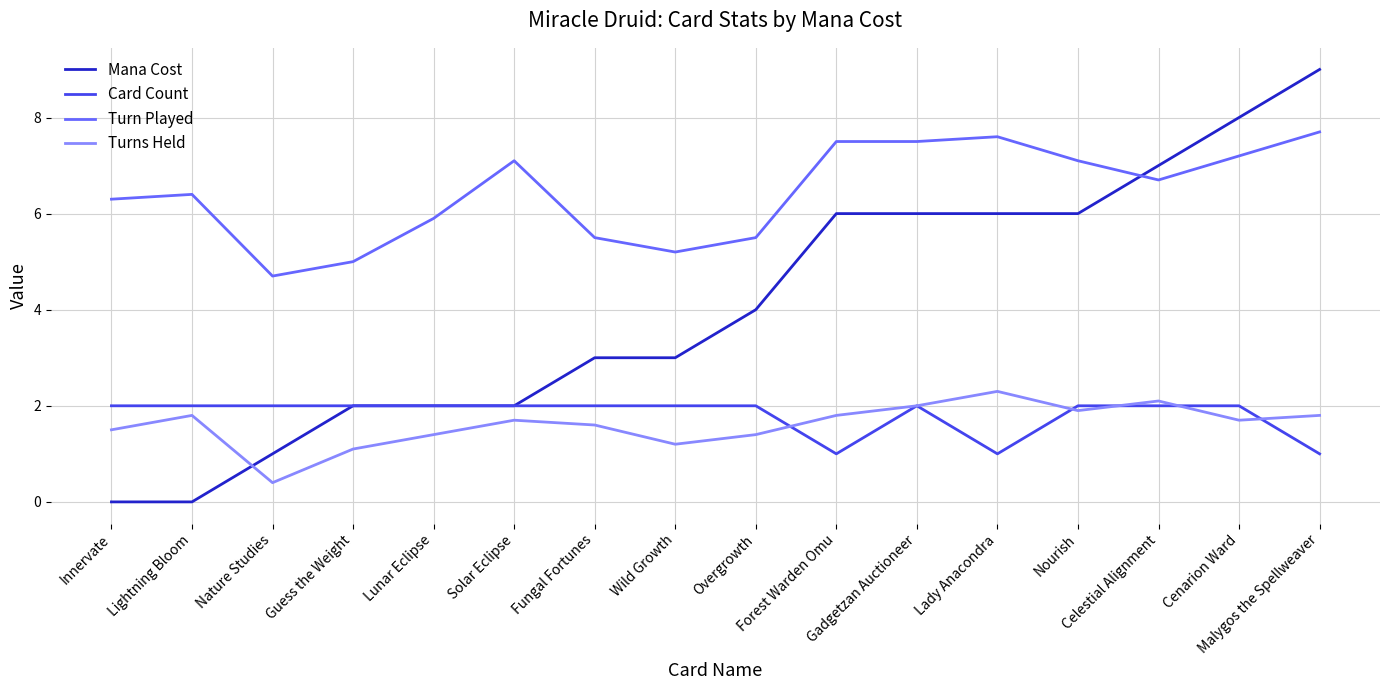

At which category does Turns Held reach its first local peak?

Lightning Bloom